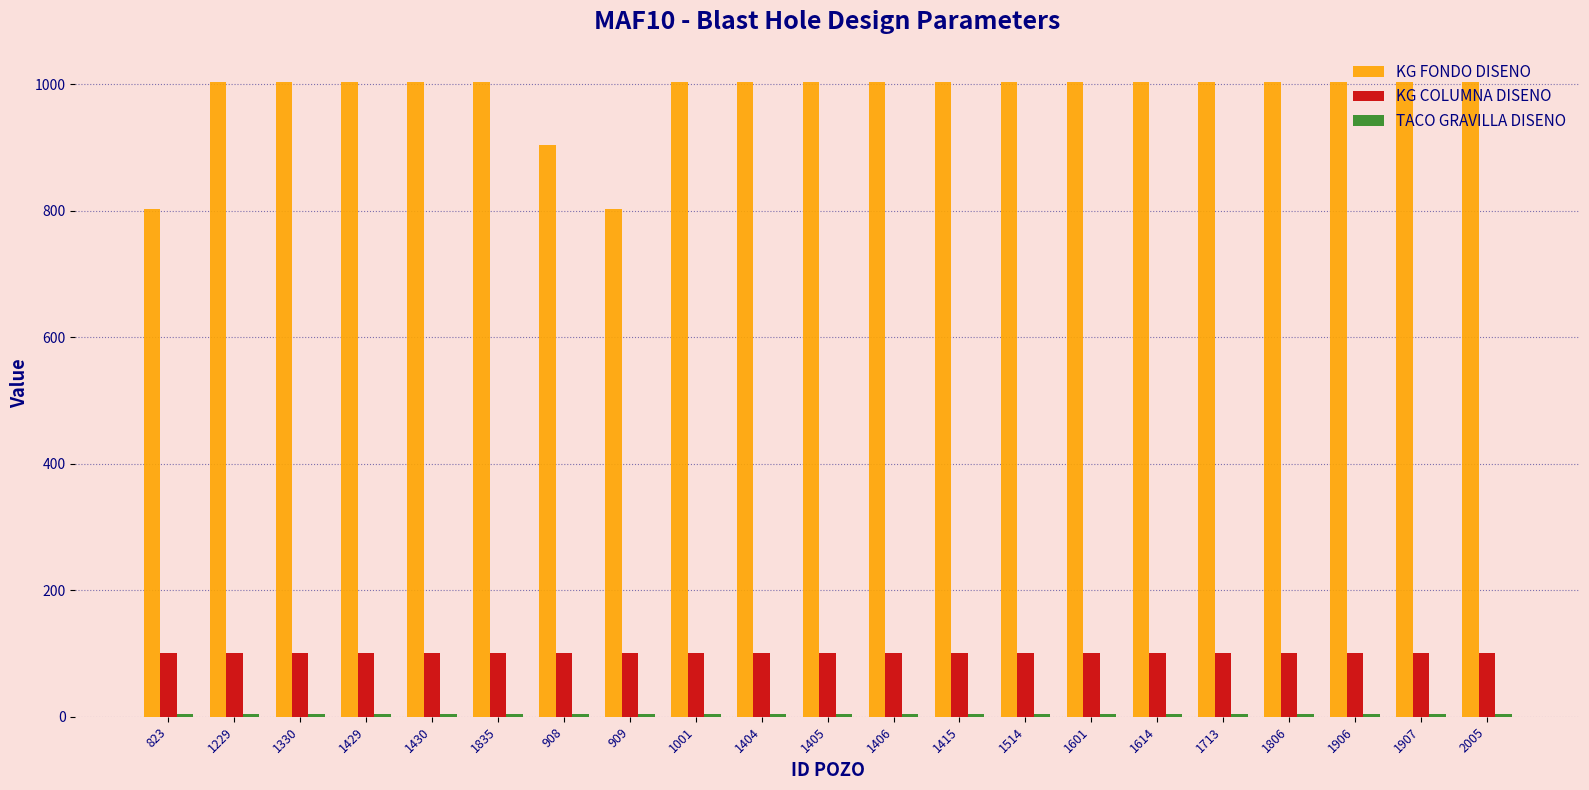

What is the sum of all KG FONDO DISENO values?

20583.4